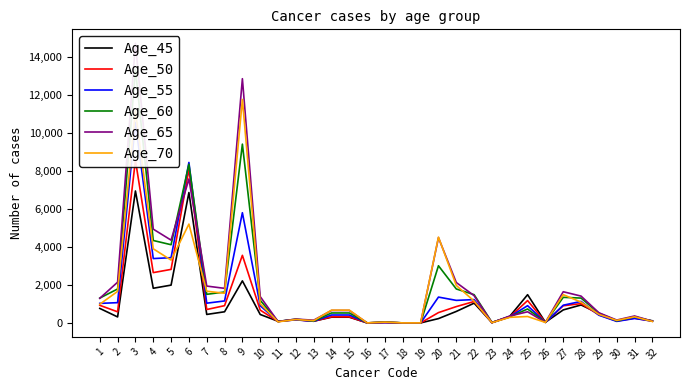

What is the sum of the Age_55 values at 17 and 24?

345